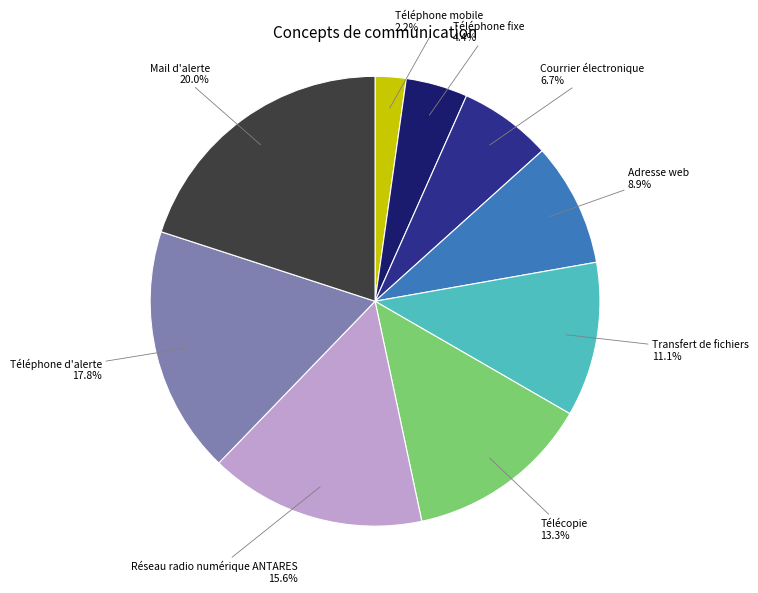

Rank the categories by value from lowest to highest.

Téléphone mobile, Téléphone fixe, Courrier électronique, Adresse web, Transfert de fichiers, Télécopie, Réseau radio numérique ANTARES, Téléphone d'alerte, Mail d'alerte